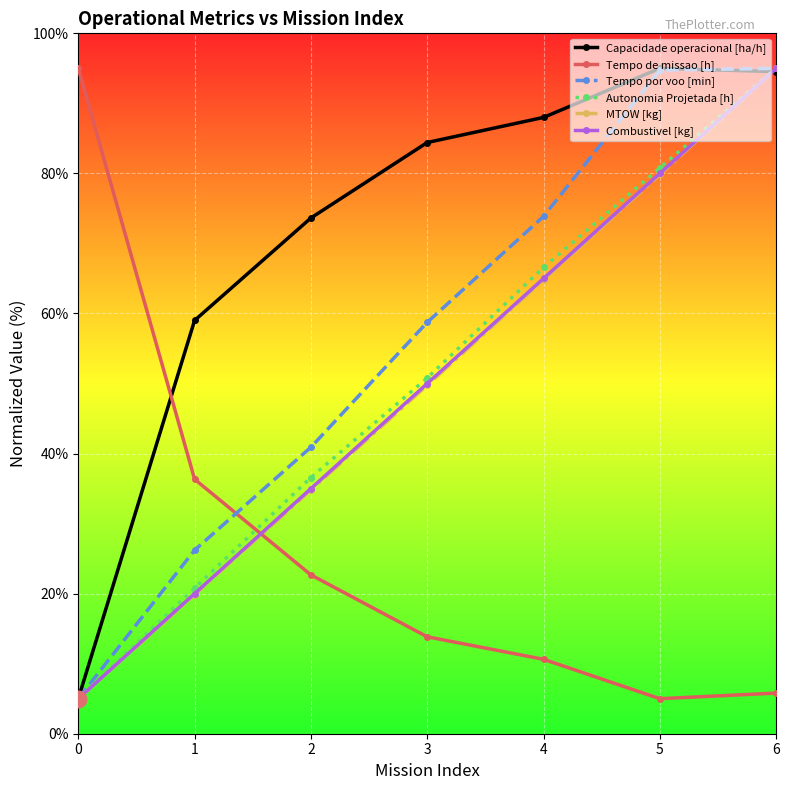

What is the difference between the highest and lowest values at 5?

90.0